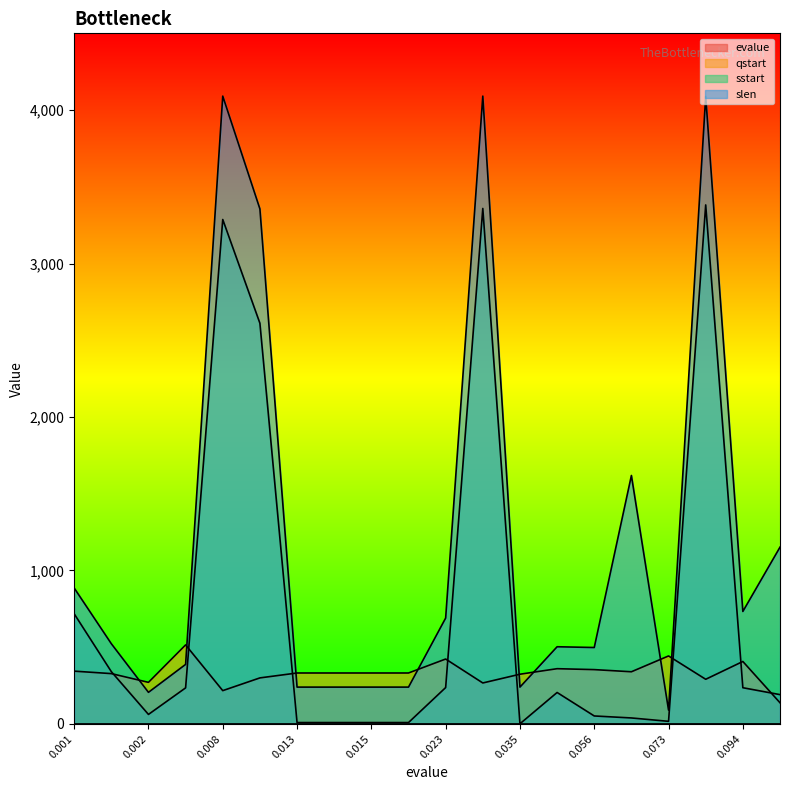

Rank the series at 0.072 from lowest to highest value.

evalue, sstart, qstart, slen